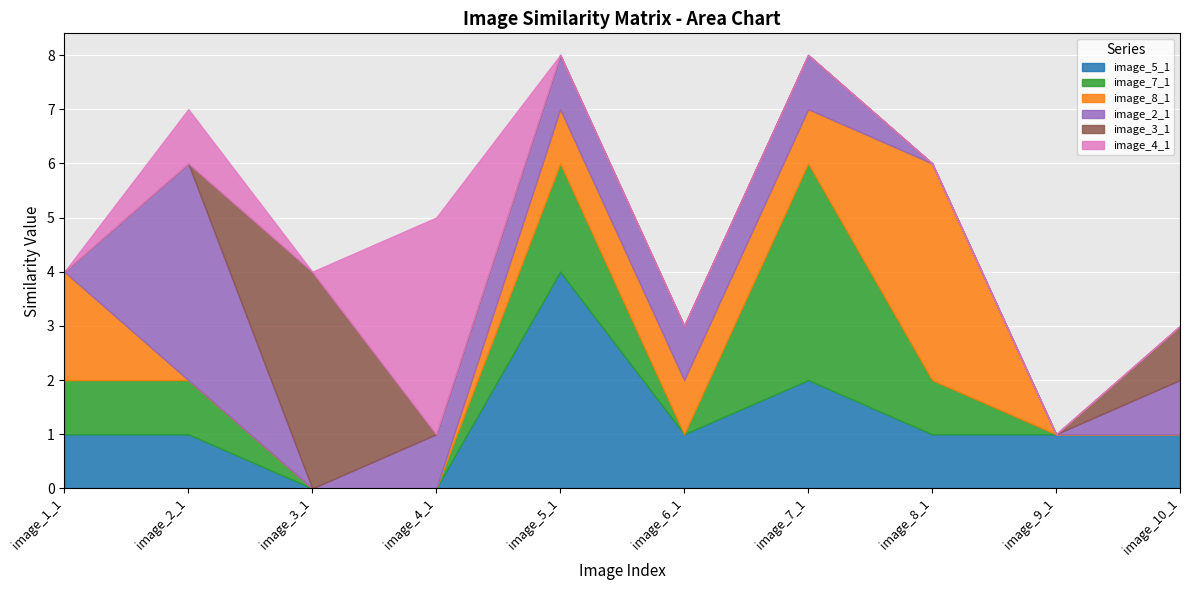

At which category does image_7_1 reach its first local valley?

image_6_1